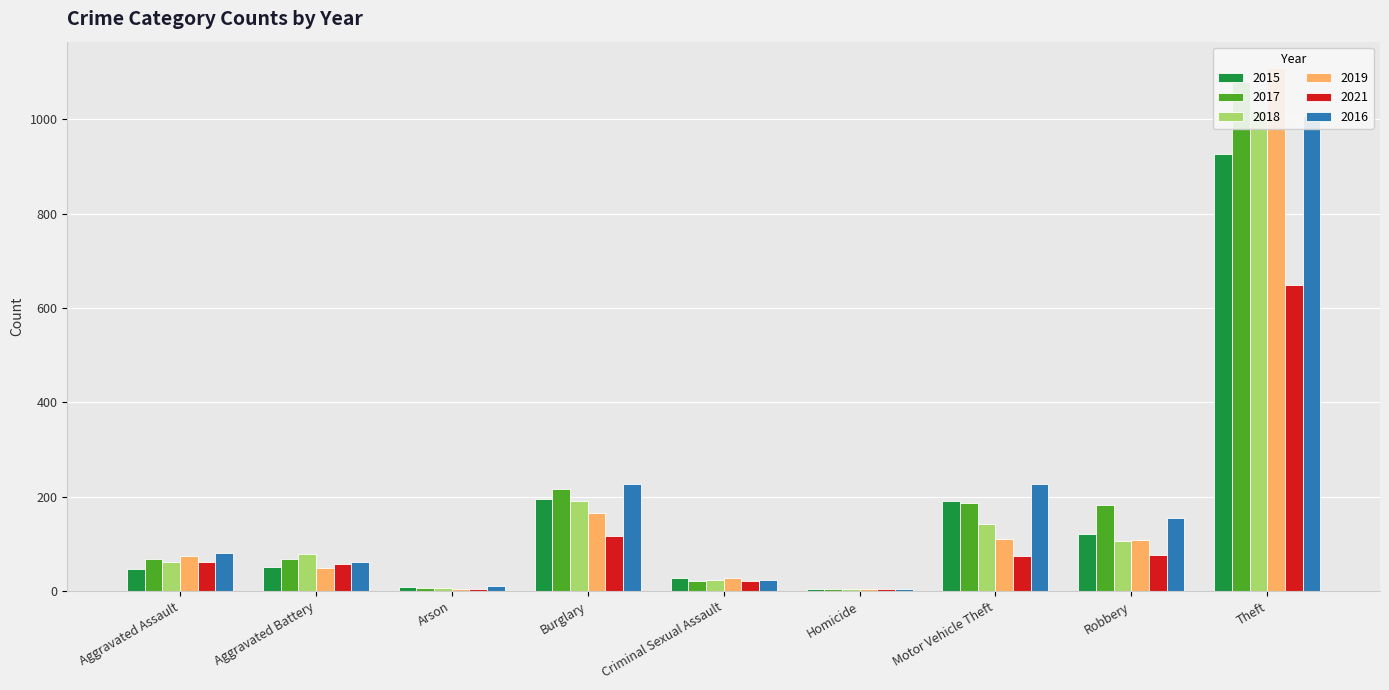

Reading left to right, transcribe all the data shown in this chart.

2015: 46	51	8	196	28	5	192	122	927
2017: 69	69	7	216	21	4	186	182	1079
2018: 61	78	7	192	23	4	142	106	1018
2019: 74	49	5	165	28	4	111	108	1109
2021: 61	57	5	116	22	5	75	77	648
2016: 80	61	12	228	23	4	228	156	1007